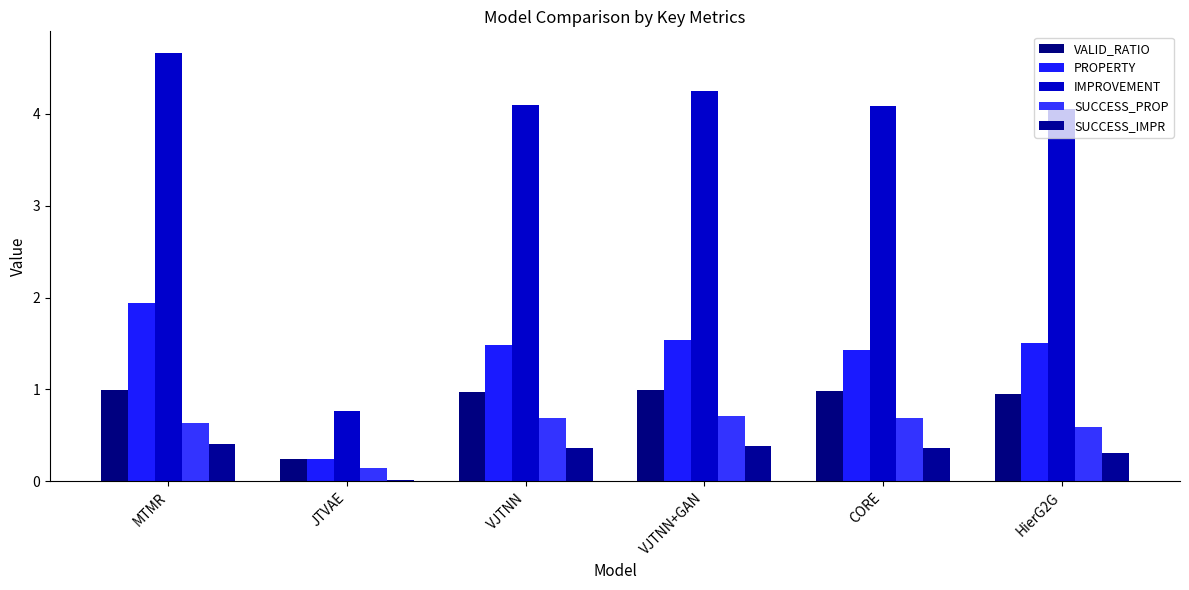

Where does the IMPROVEMENT series first go above 4?

MTMR